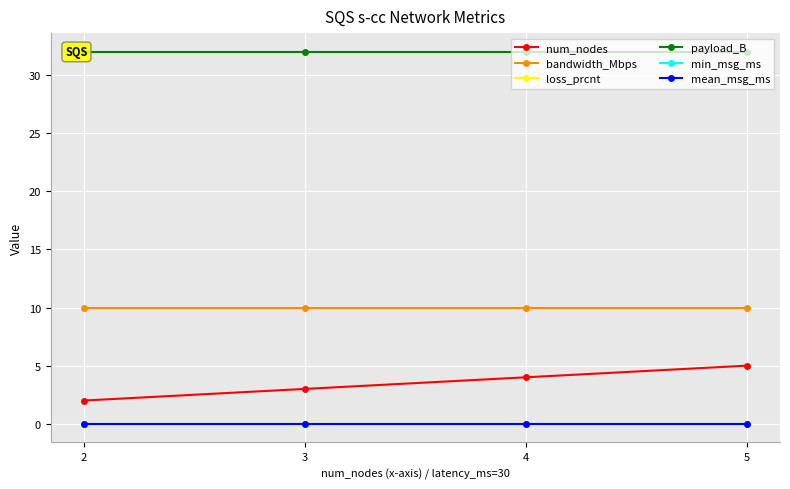

Rank the series by their maximum value, from lowest to highest.

loss_prcnt, min_msg_ms, mean_msg_ms, num_nodes, bandwidth_Mbps, payload_B